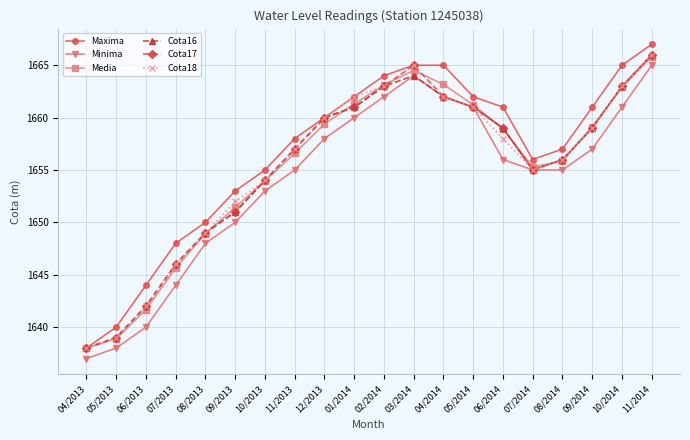

What is the spread (max minus min) of values at 05/2013?

2.0